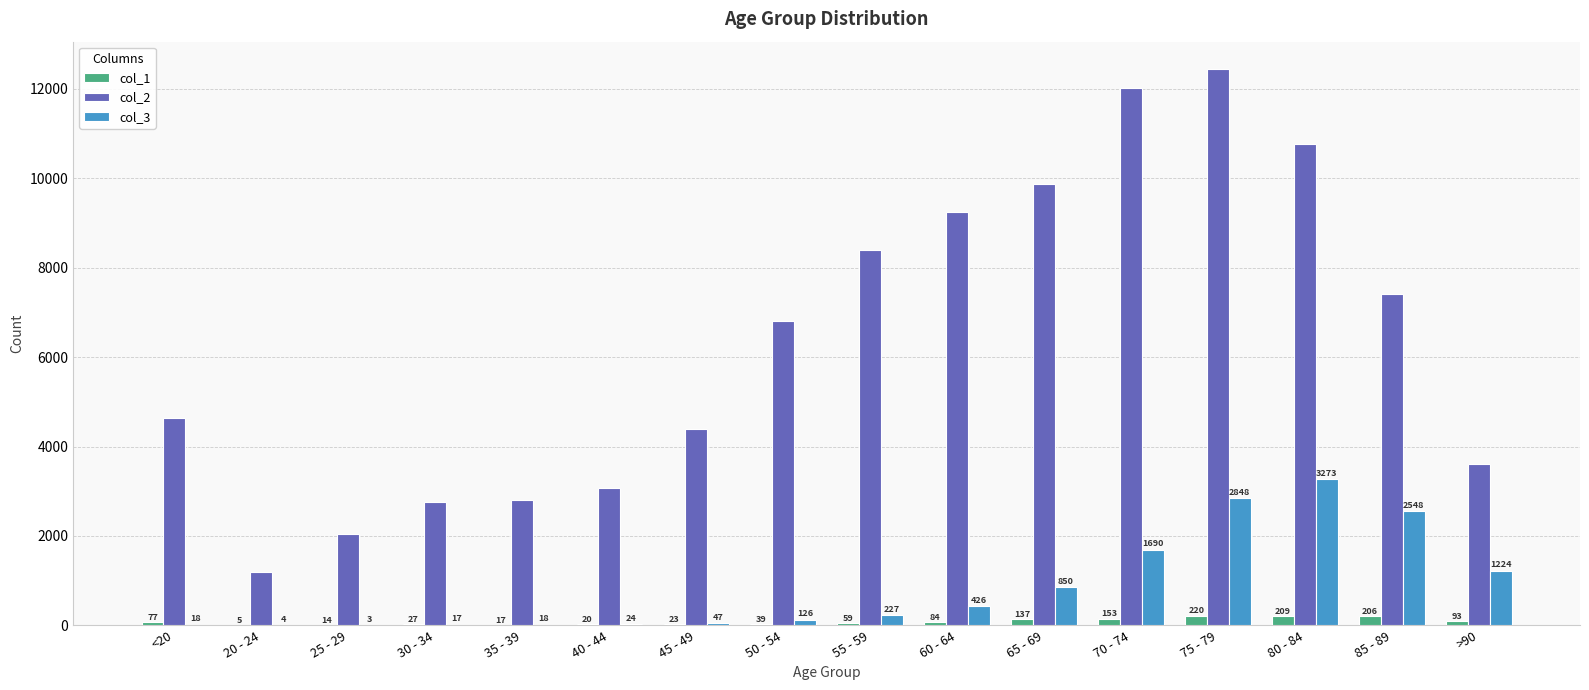

Which label corresponds to the largest value in the chart?

75 - 79